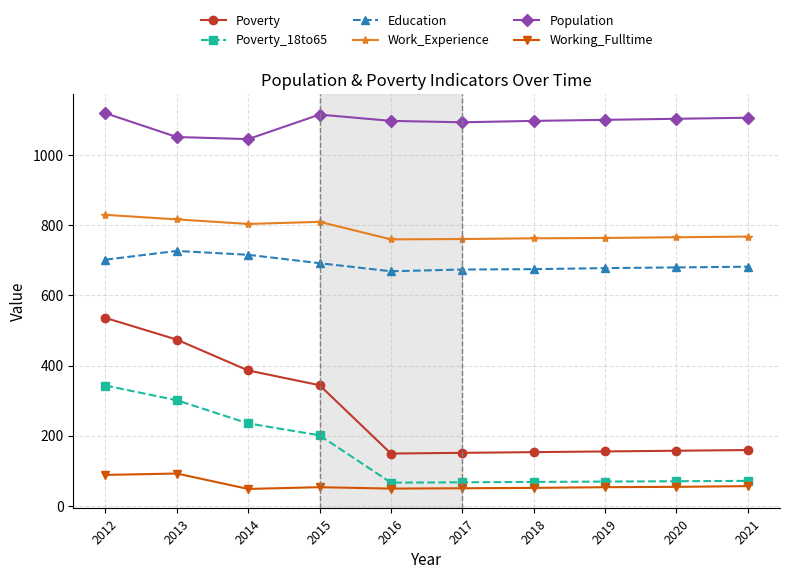

True or false: Poverty has a value of 474 at 2013.

True